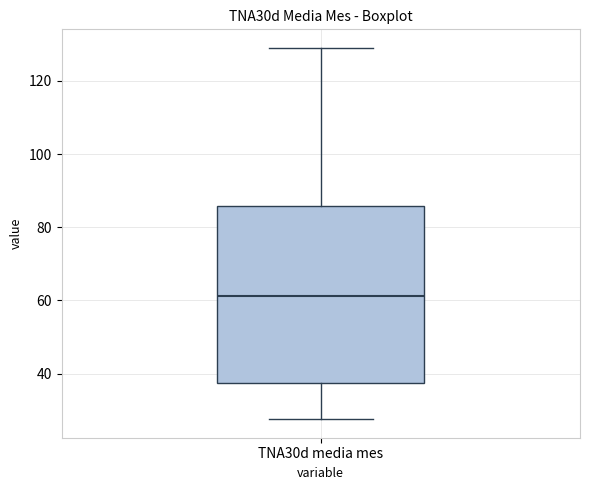

Read this box plot against the y-axis: the position of the median line, the range covered by the box, and the ends of both whiskers. The values are not printed on the chart, so give them approximately, as read against the axis.

median 62, box 38 to 86, whiskers 28 to 128